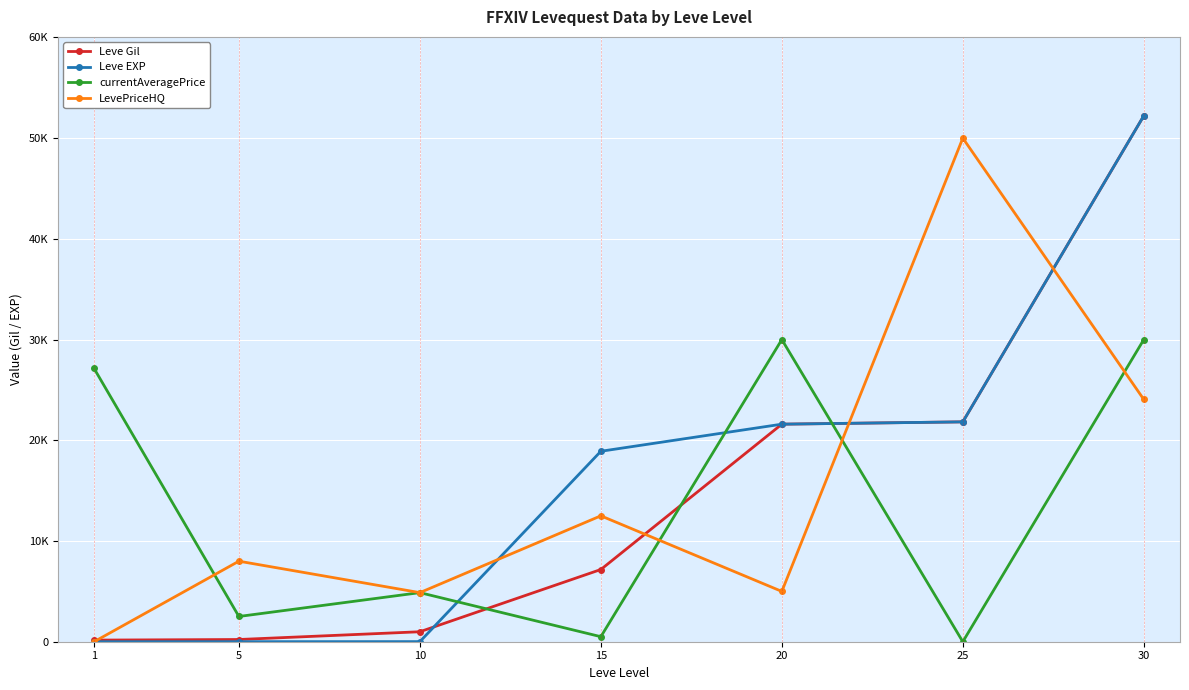

Which series changed the most between 5 and 15?

Leve EXP